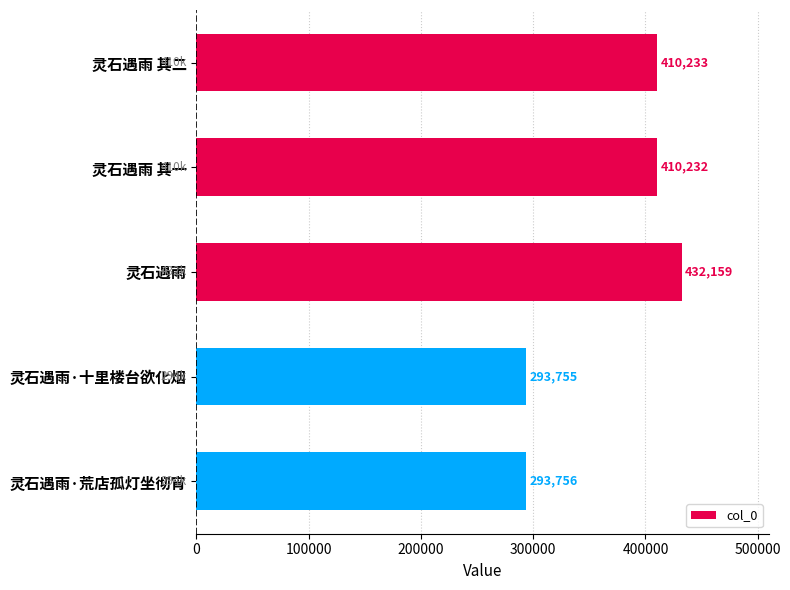

How many series are shown in this chart?

1